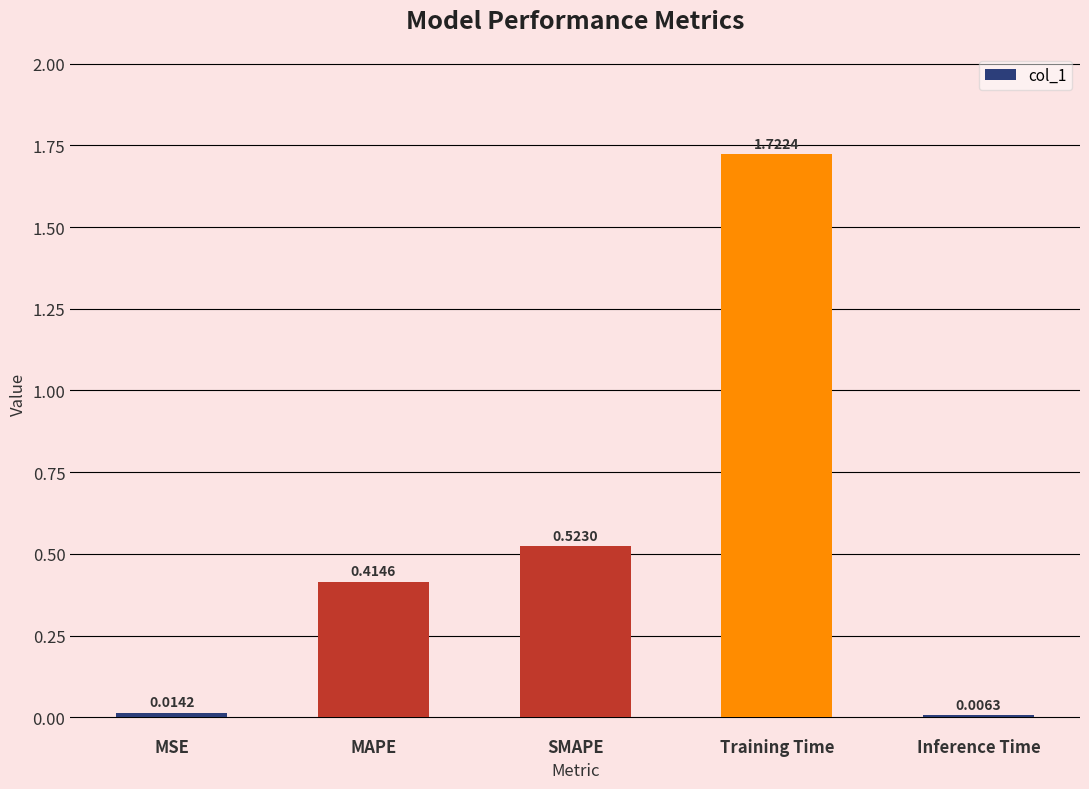

What position from the right is MSE?

5